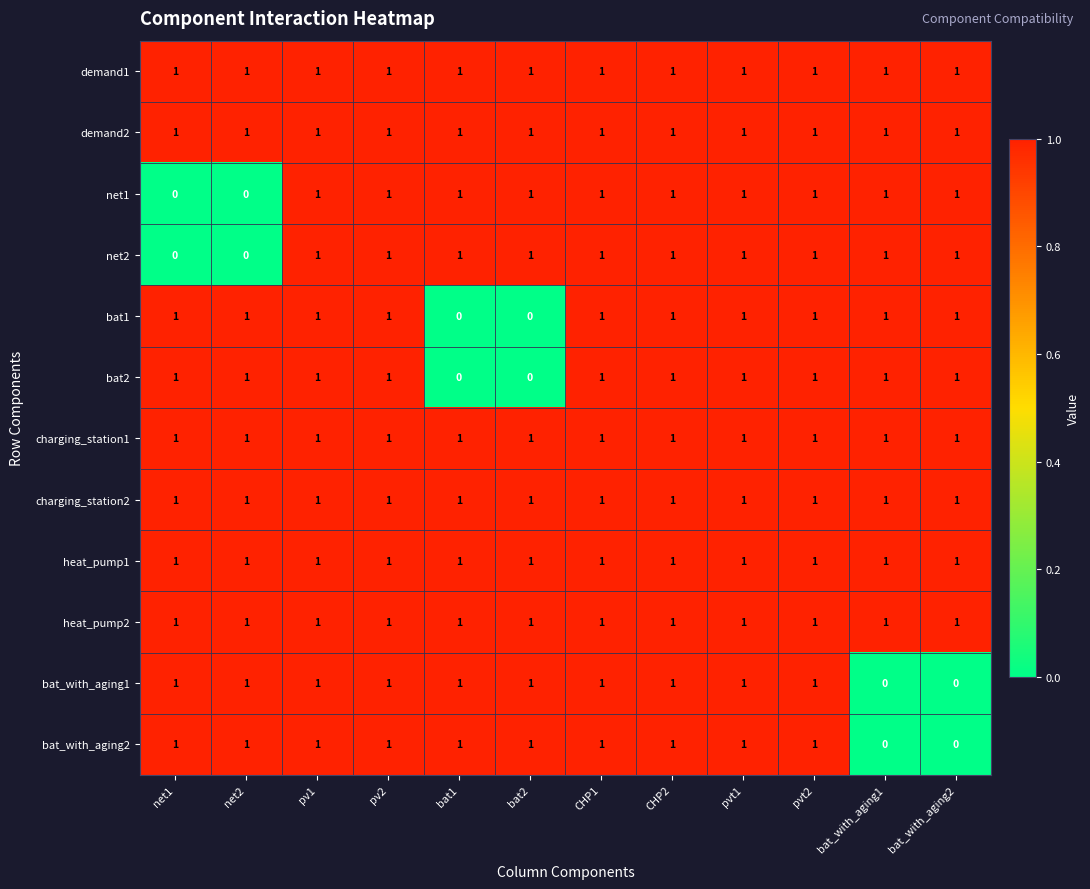

What is the total value across all series at pv2?

12